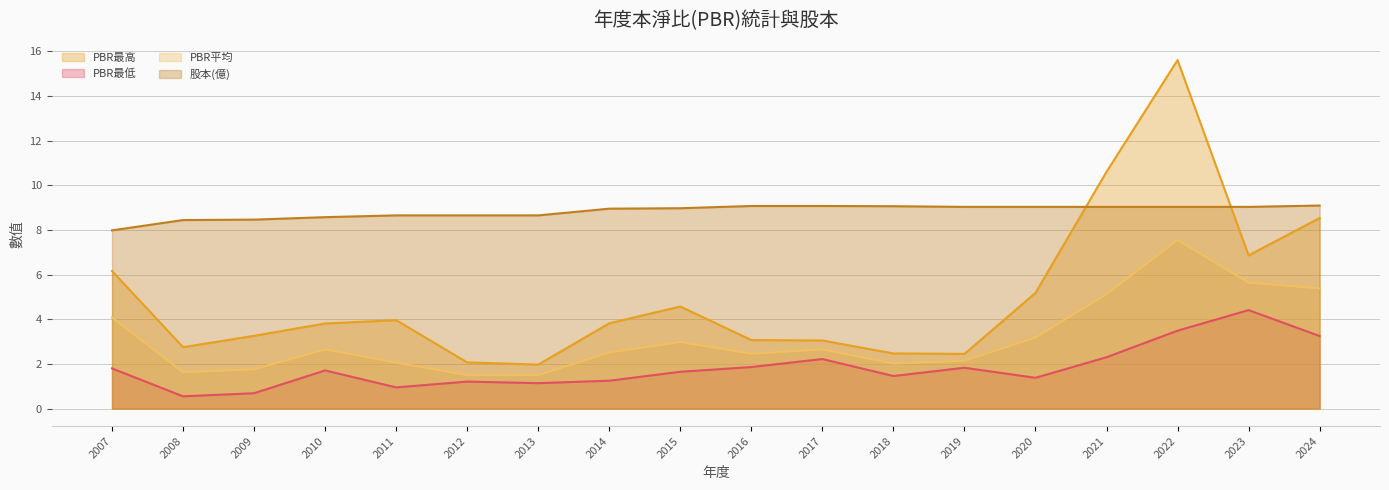

Is it true that PBR最低 equals 2.3 at 2021?

True